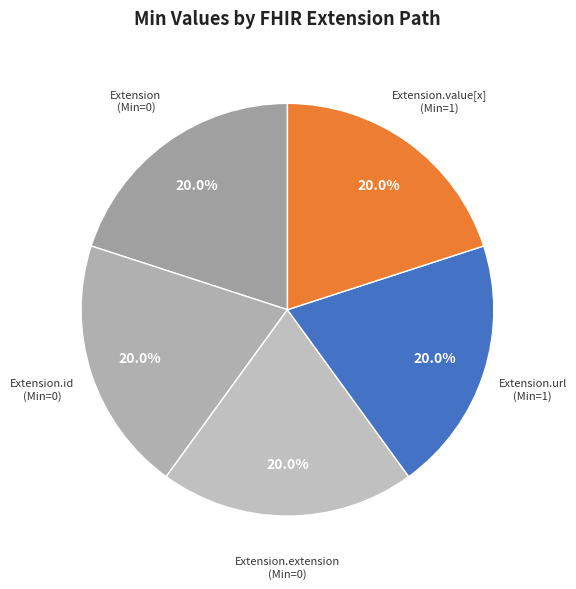

Is there any slice that represents more than half of the pie?

No